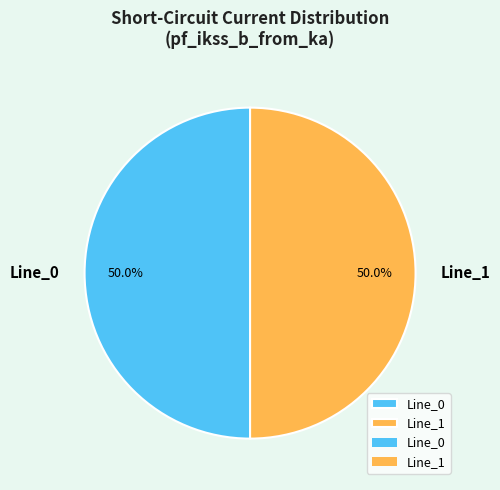

How many segments does this pie chart have?

2